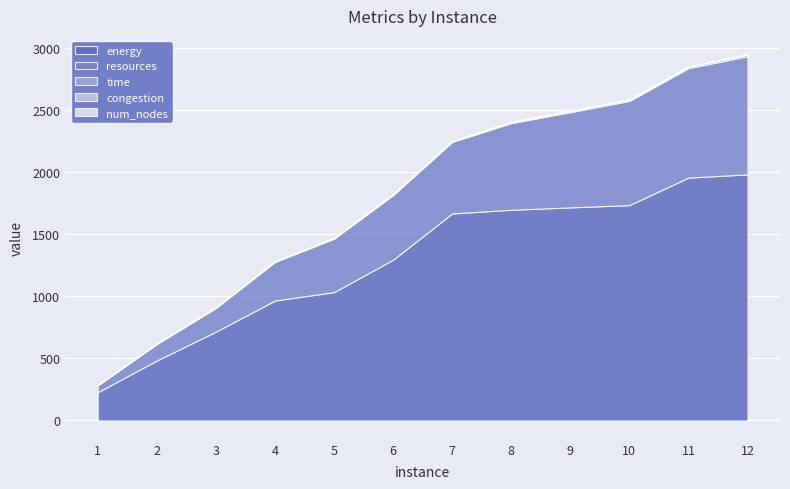

At which category is the sum across all series the highest?

12